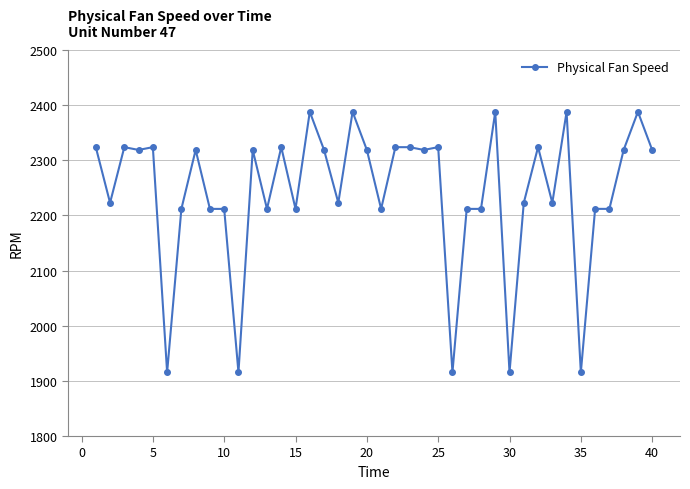

What is the difference between the maximum and minimum values?

472.8